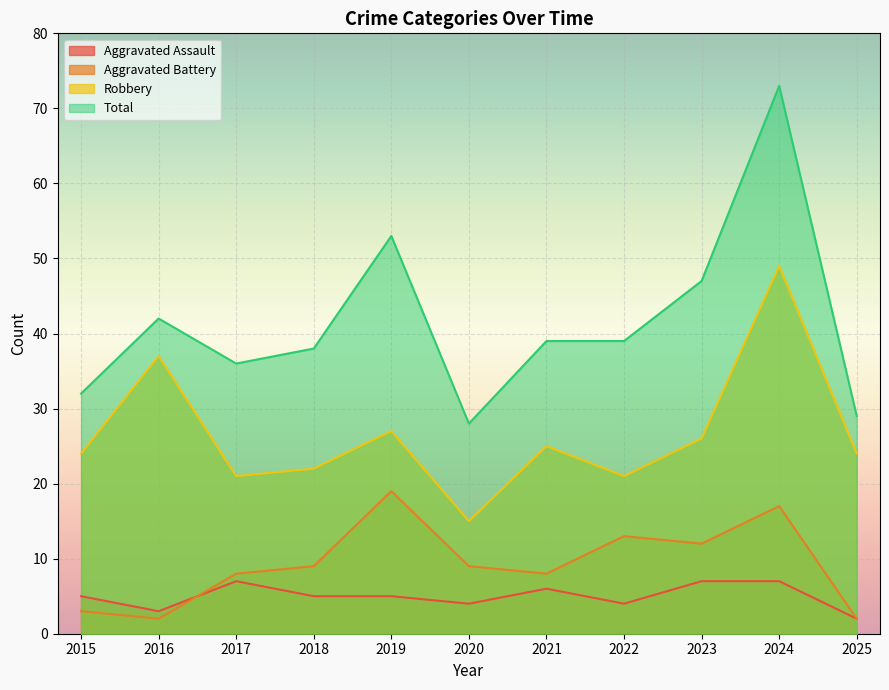

What is the value of the Robbery point at the 9th from the left?

26